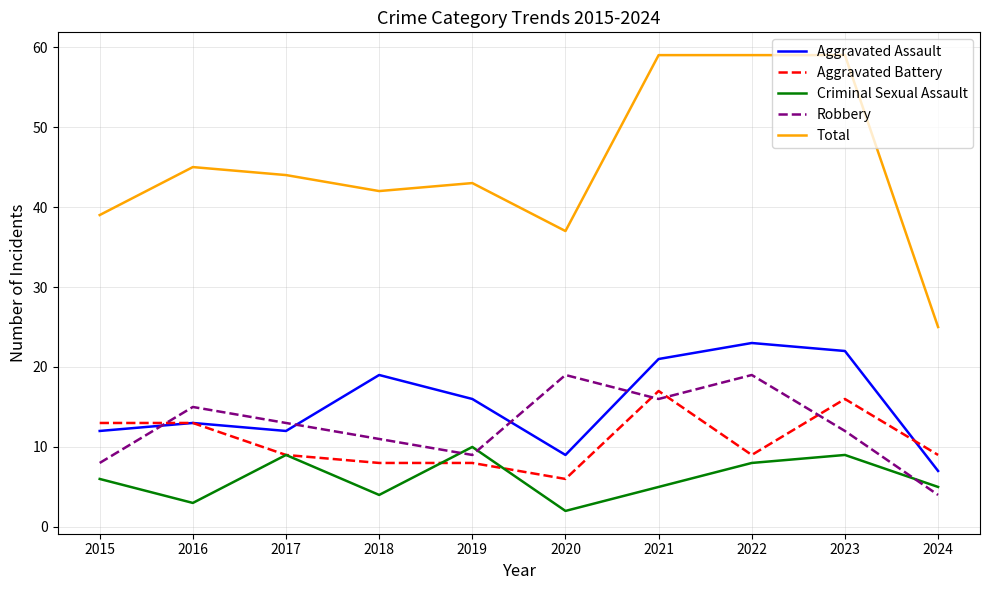

At which label is Criminal Sexual Assault closest to 6?

2015